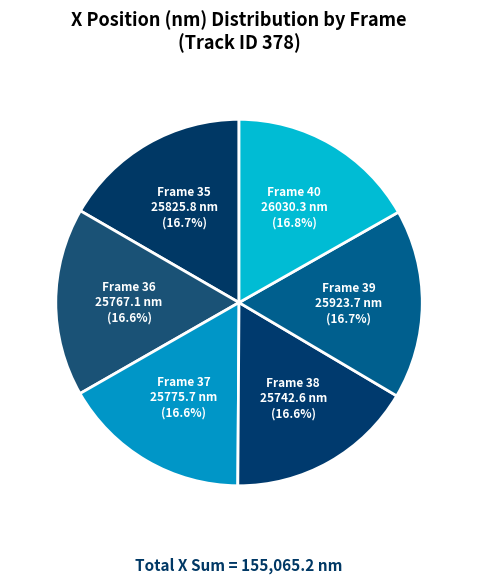

What percentage do Frame 36 and Frame 35 together represent?

33.3%